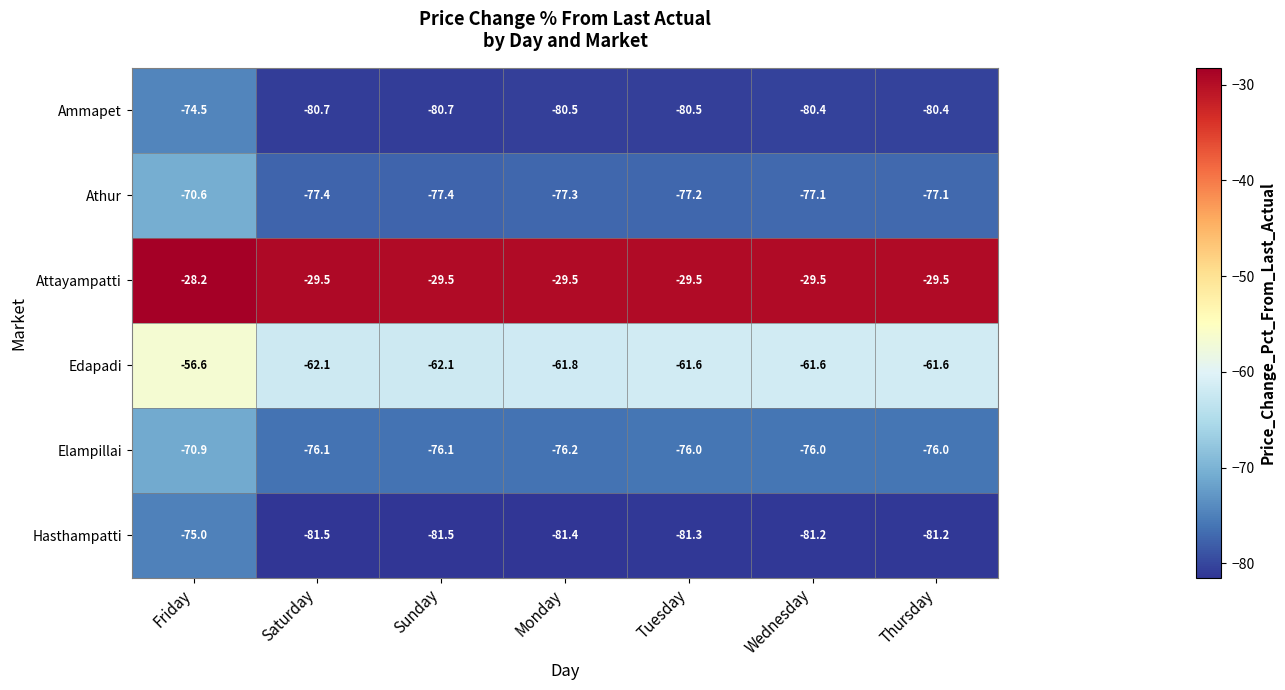

Rank the series at Wednesday from lowest to highest value.

Hasthampatti, Ammapet, Athur, Elampillai, Edapadi, Attayampatti